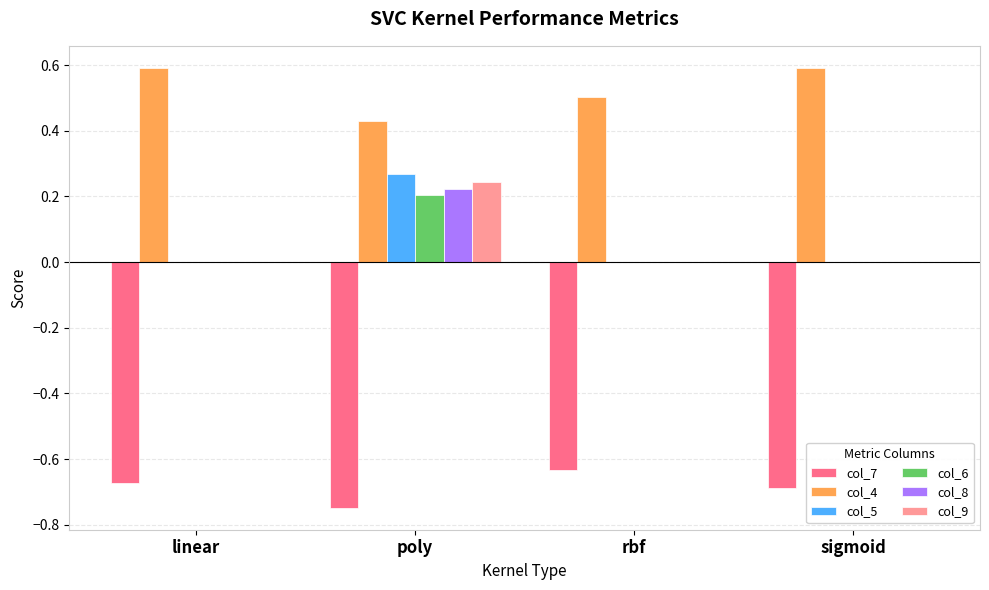

Is the value of col_4 at rbf greater than the value of col_5 at rbf?

Yes